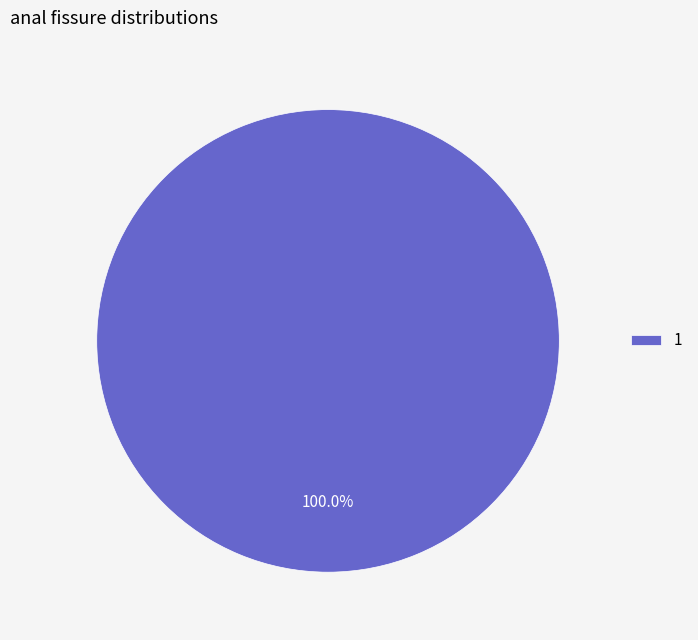

What is the majority slice?

1